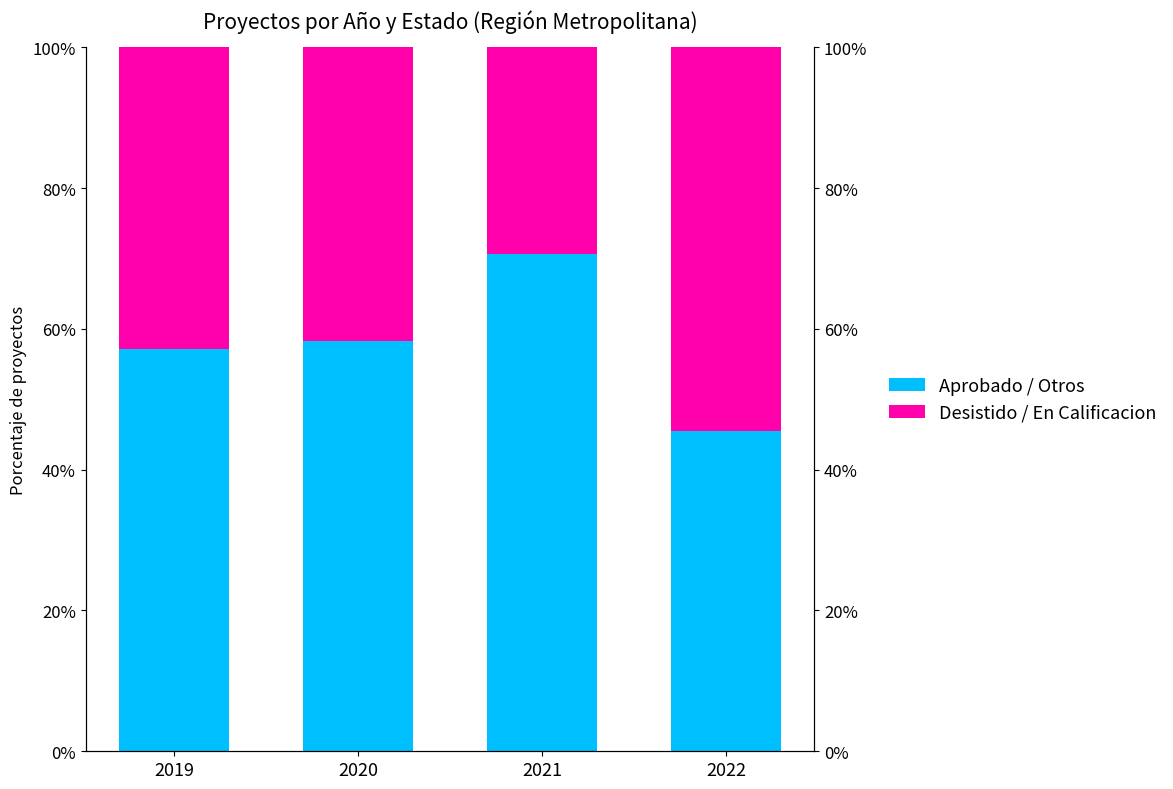

Which series has the largest total across all categories?

Aprobado / Otros